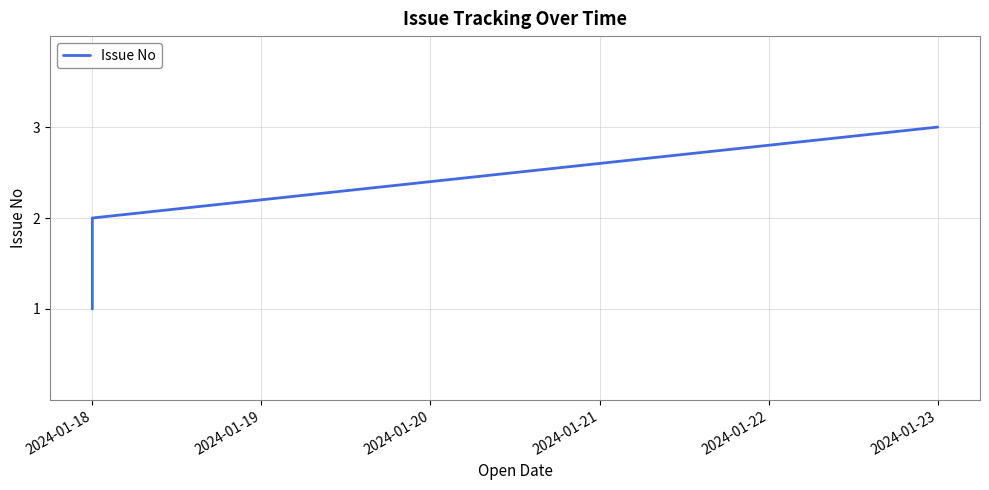

What is the change in value from 2024-01-18 to 2024-01-19?

+1